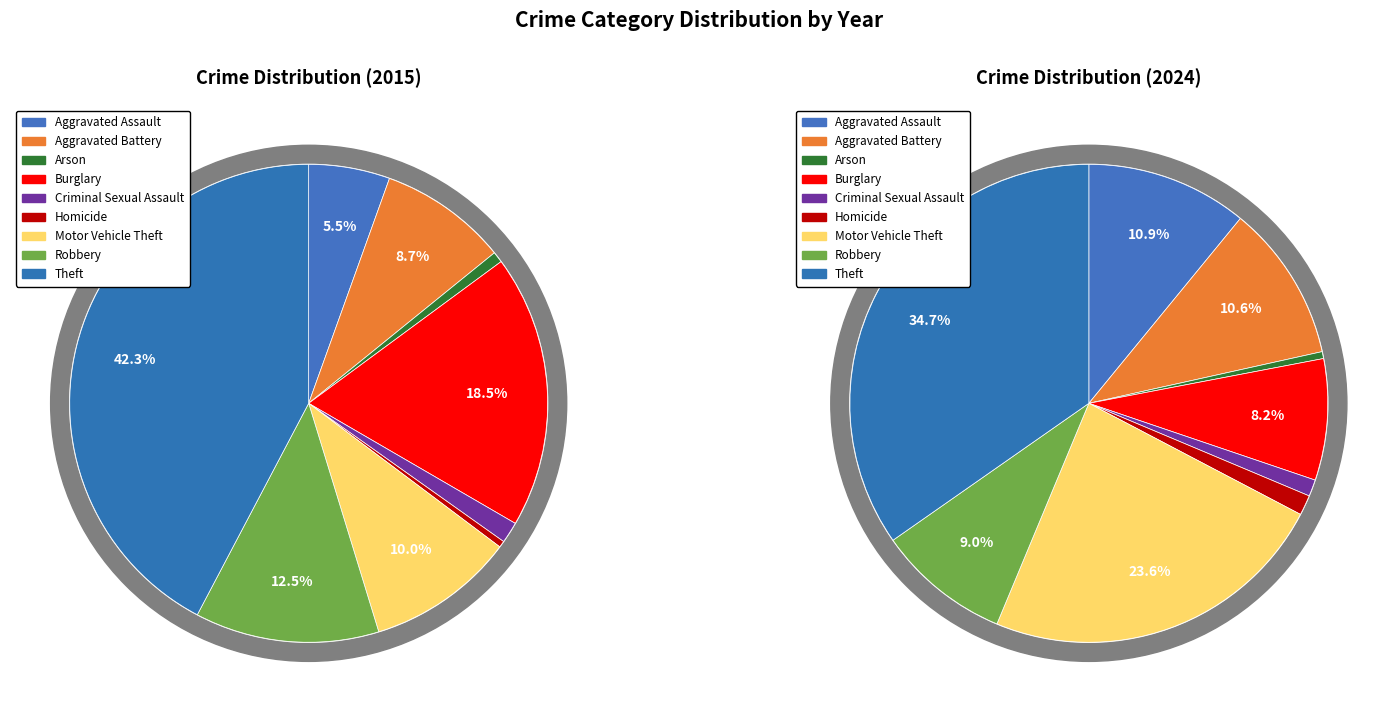

Approximately how many times larger is the value at Robbery compared to Criminal Sexual Assault?

8.7